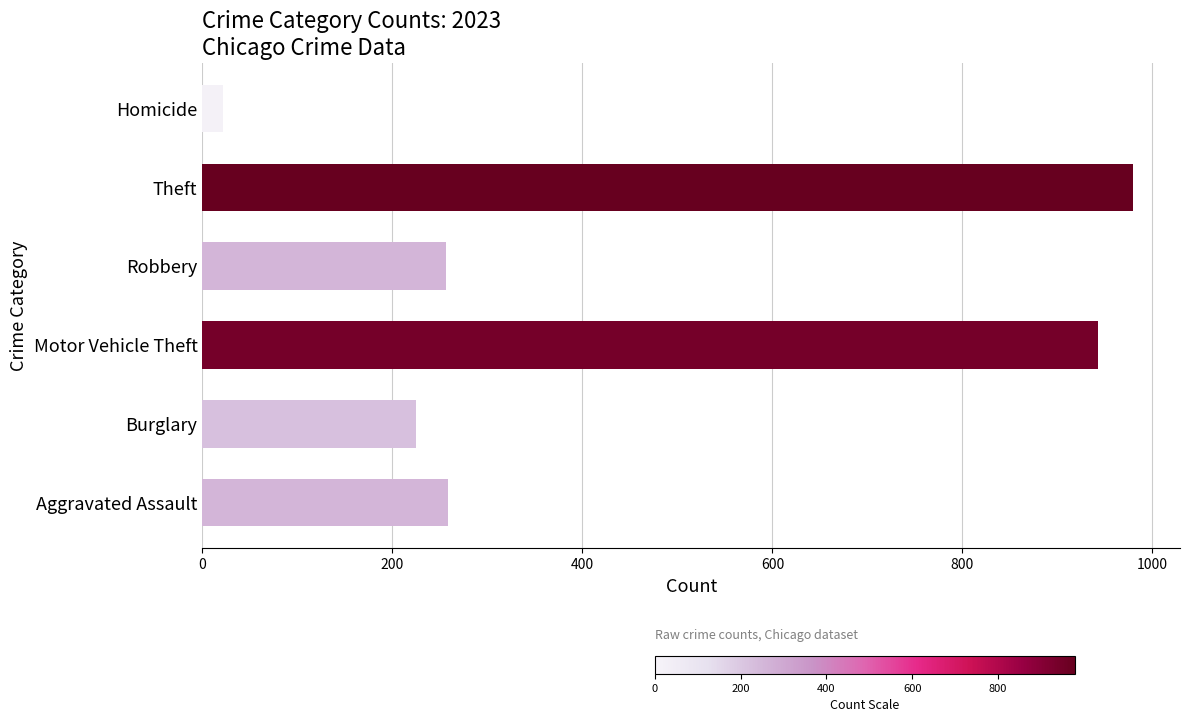

How many values are below 259?

3